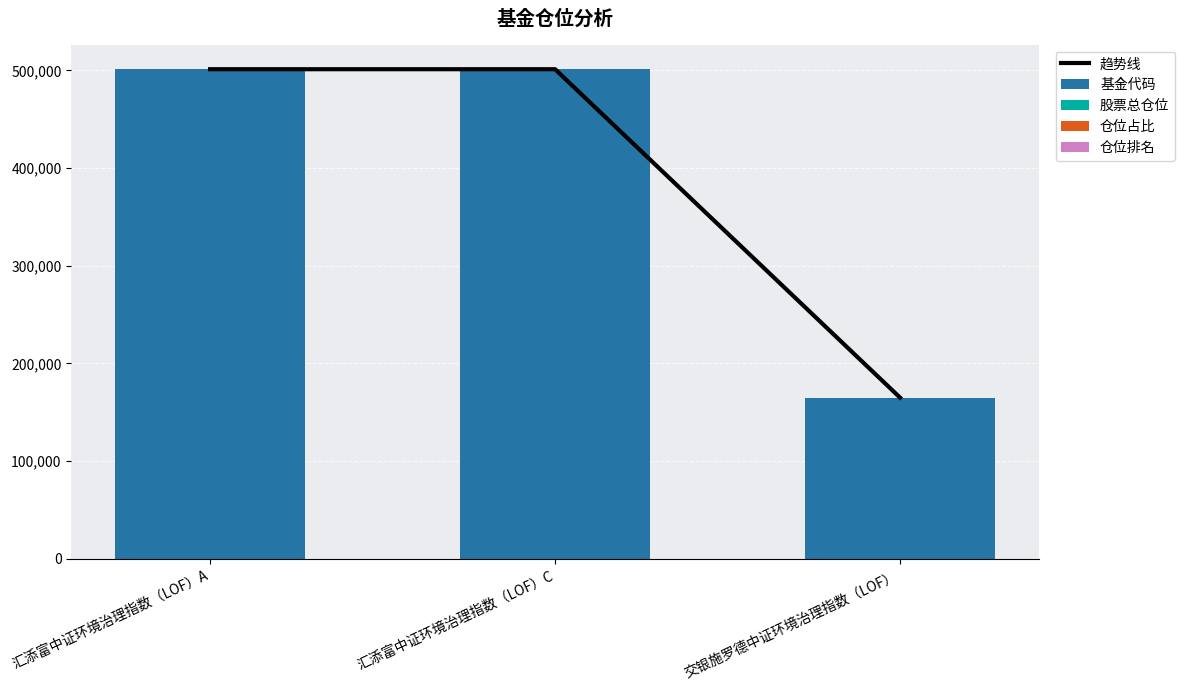

Is it true that 趋势线 equals 501135.1 at 汇添富中证环境治理指数（LOF）A?

True